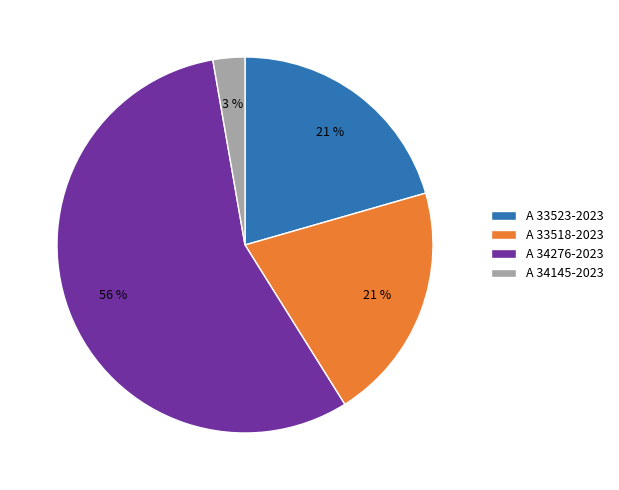

Is the sum of A 34276-2023 and A 33518-2023 greater than half?

Yes